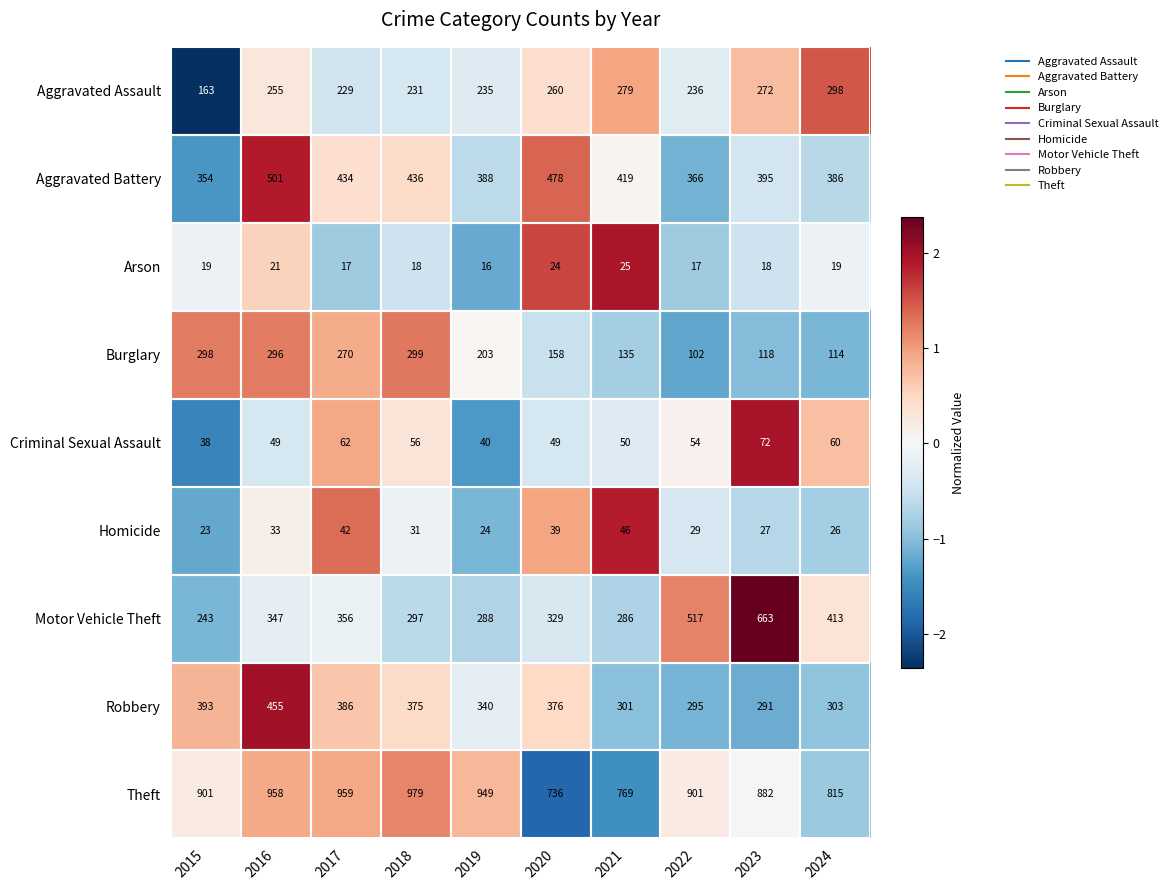

At 2018, list the series in order from smallest to largest.

Arson, Homicide, Criminal Sexual Assault, Aggravated Assault, Motor Vehicle Theft, Burglary, Robbery, Aggravated Battery, Theft